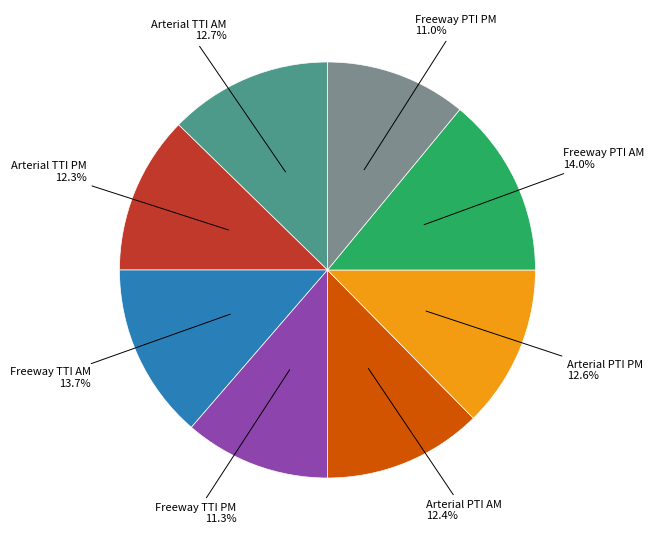

Does any single category account for the majority?

No